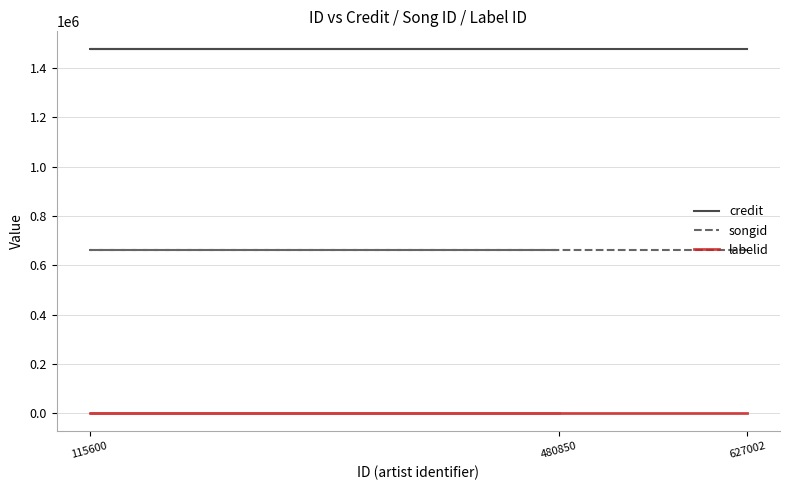

The labelid series shows 4515 at 115600. True or false?

False